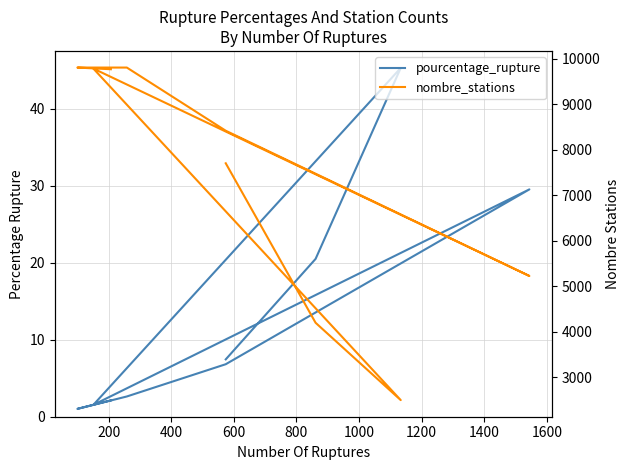

Does the chart display data point markers on the line(s)?

No